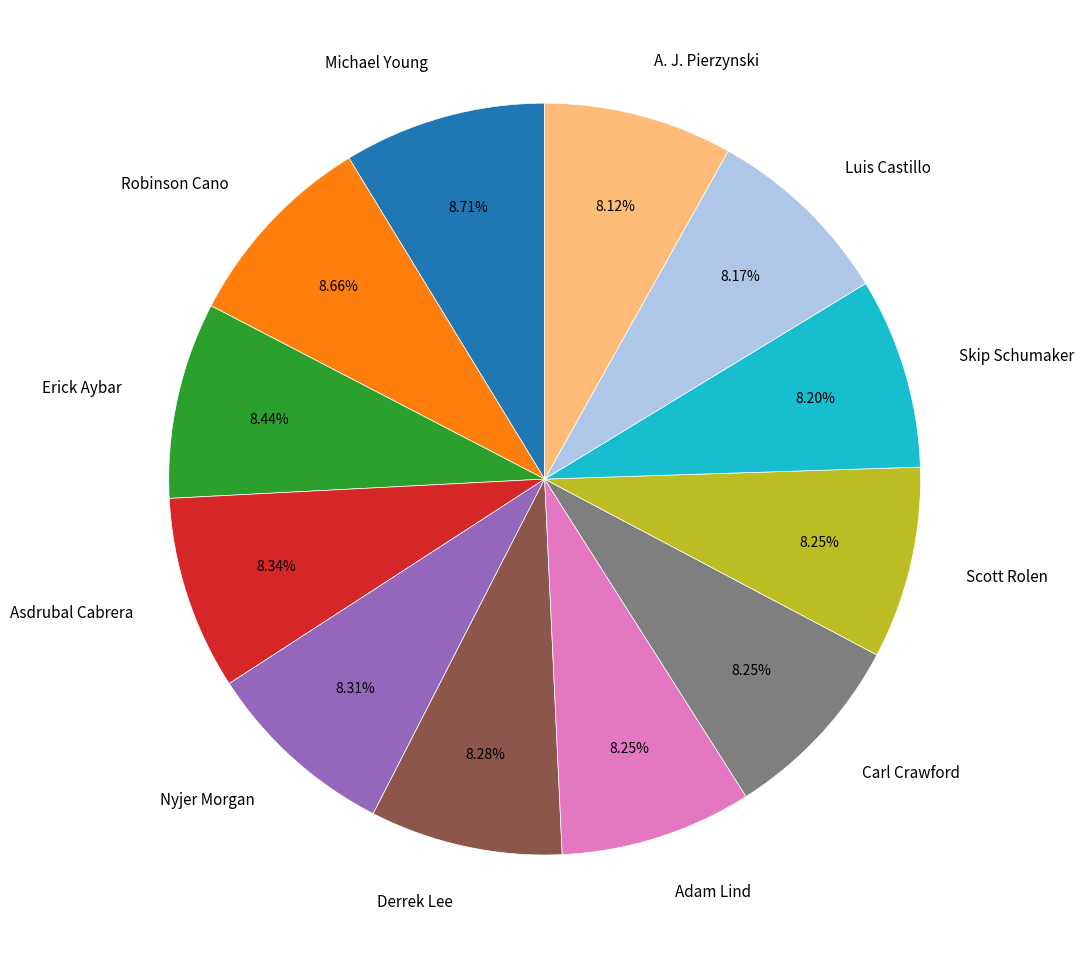

Count the number of slices in the pie.

12